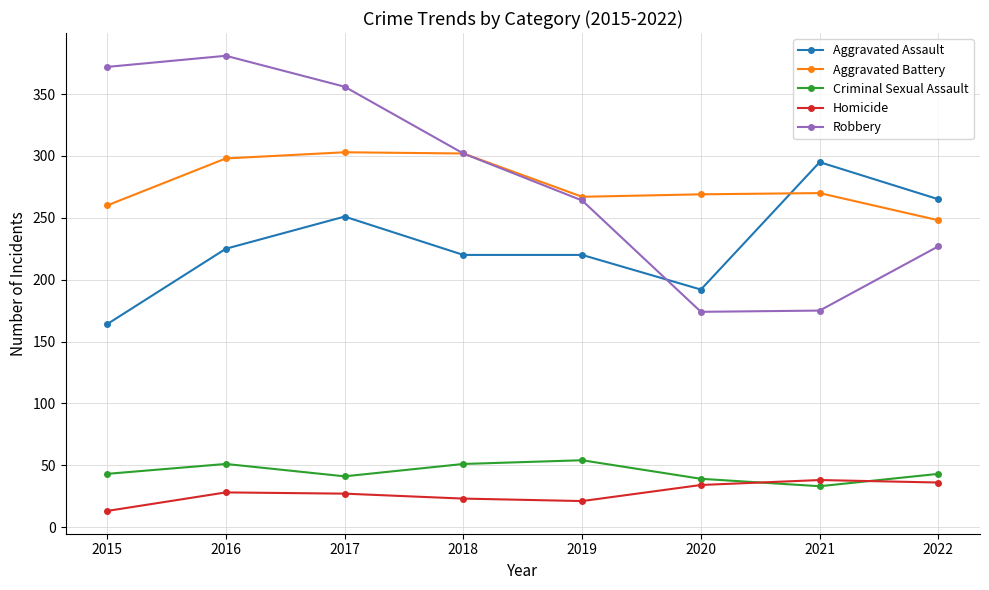

Rank the series at 2017 from lowest to highest value.

Homicide, Criminal Sexual Assault, Aggravated Assault, Aggravated Battery, Robbery